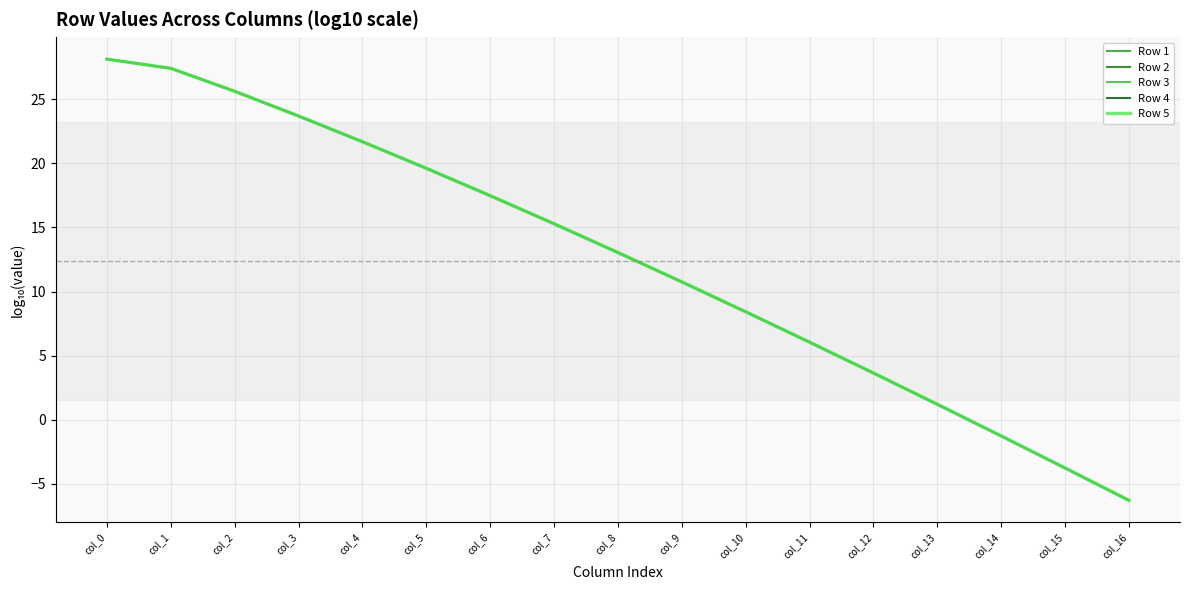

Which category has the lowest value across all series?

col_16